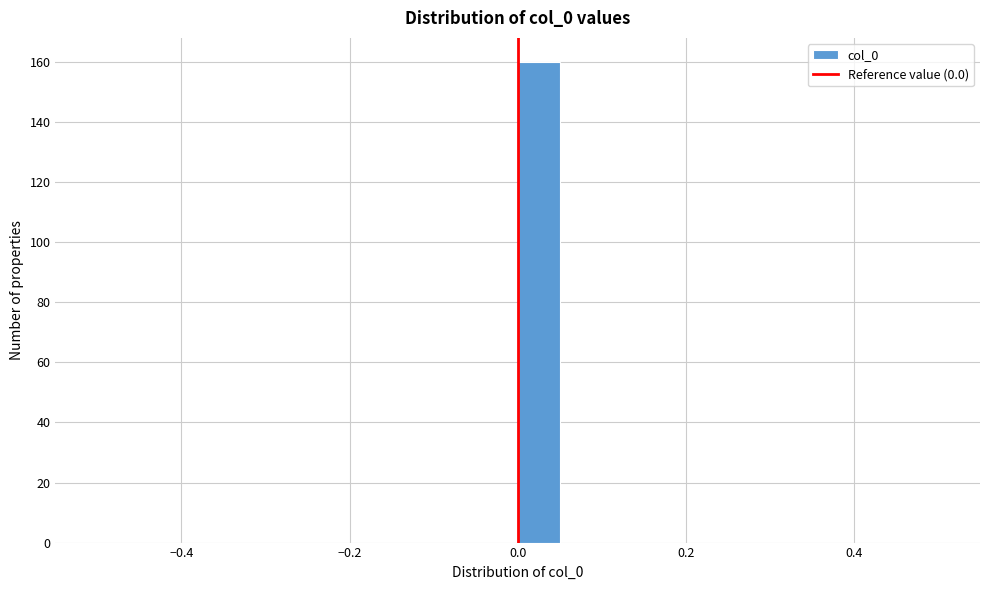

Around what value on the x-axis is the tallest bar? Give the approximate position of its centre, as read against the axis.

0.02